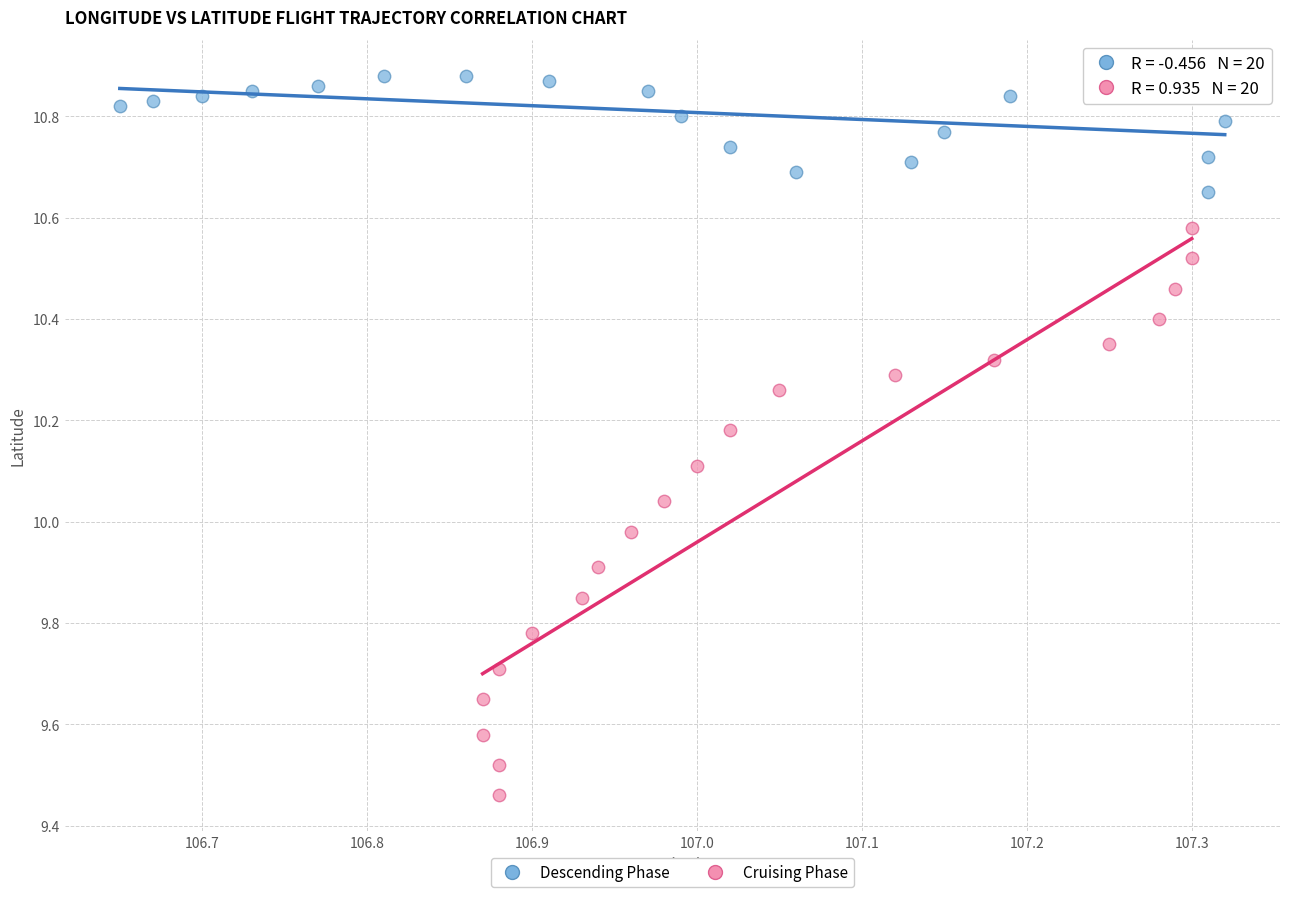

Which series reaches the maximum Y coordinate?

Descending Phase